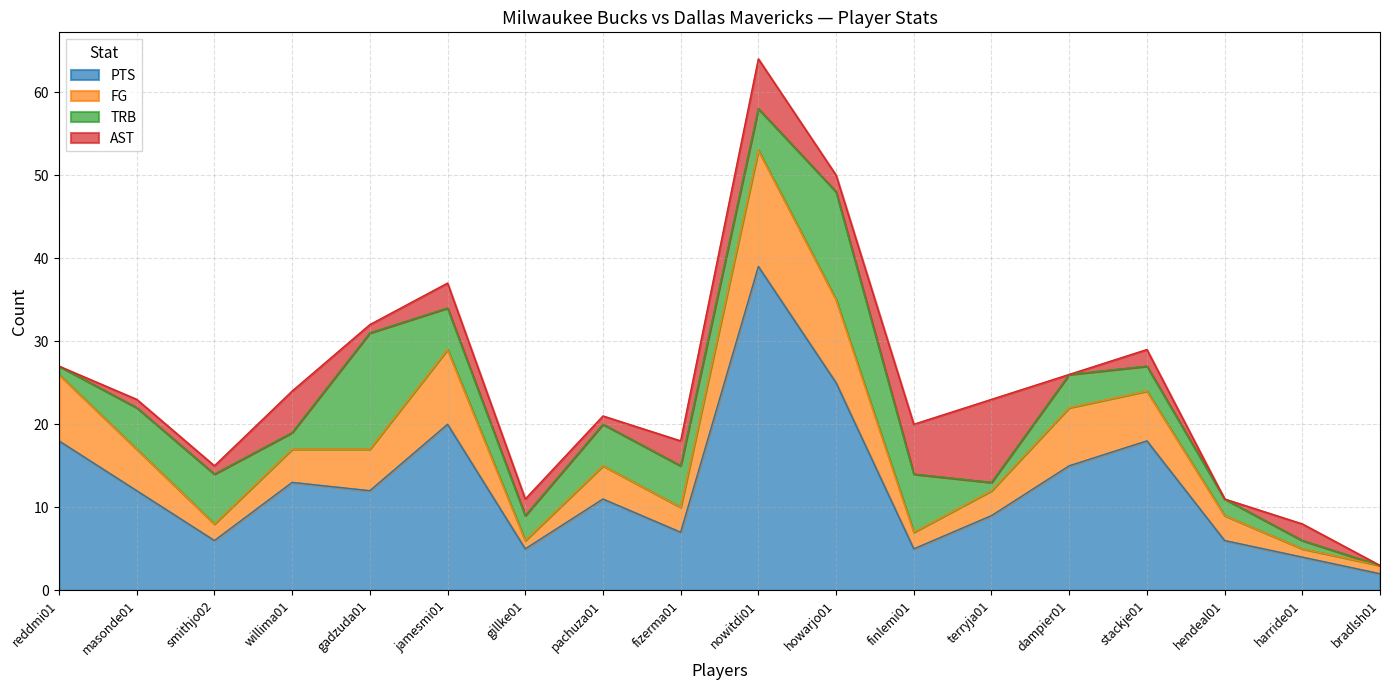

At how many categories does at least one series exceed 44?

1